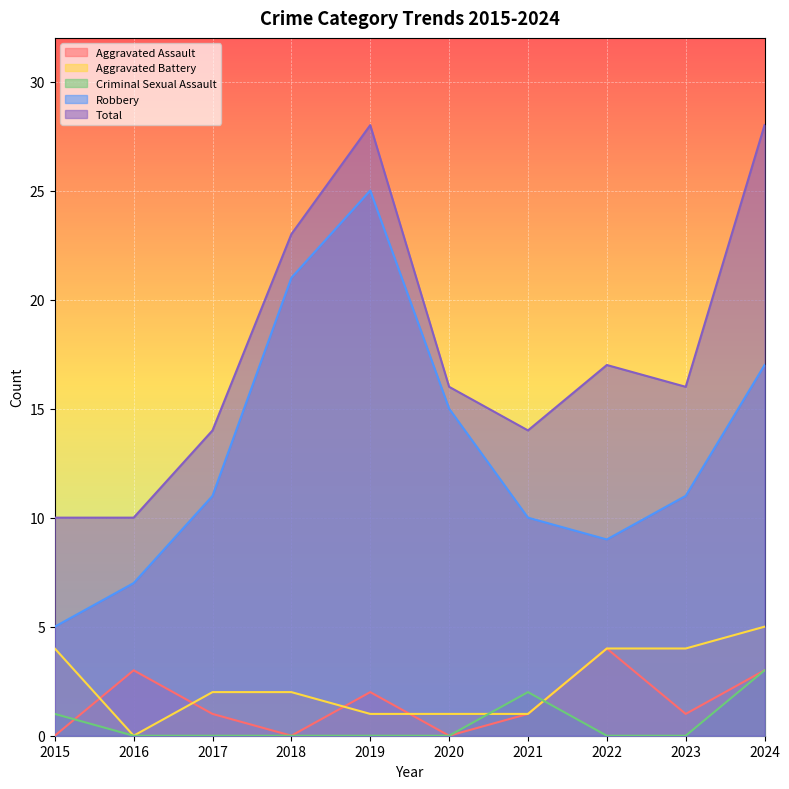

True or false: Aggravated Assault has a value of 6 at 2022.

False